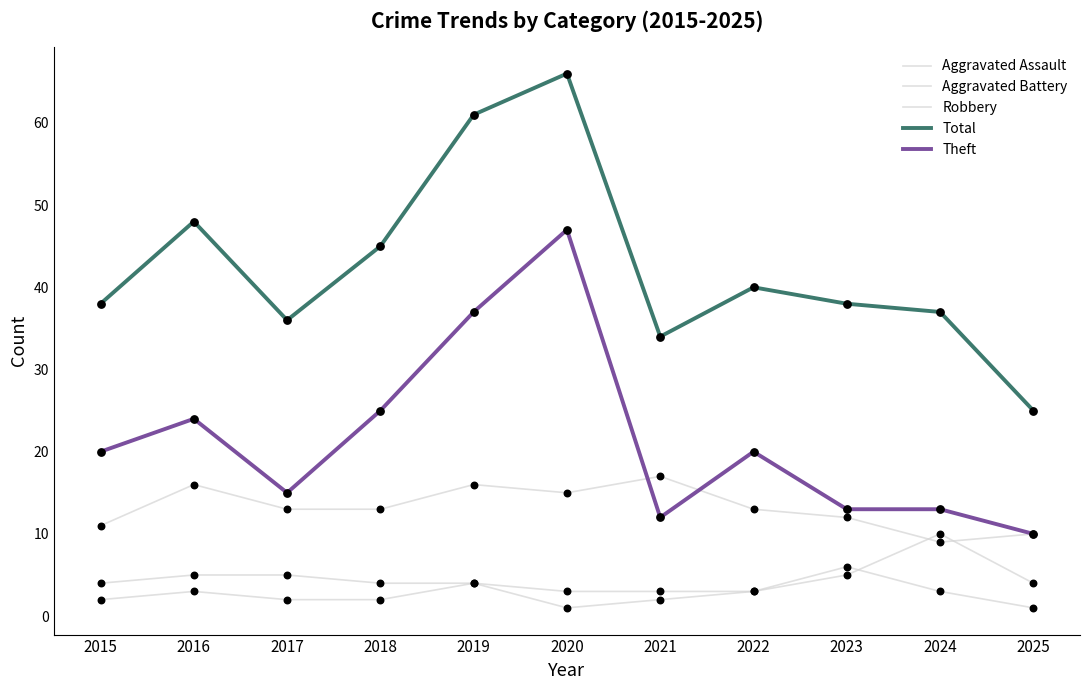

Is the value of Aggravated Battery at 2024 greater than the value of Aggravated Assault at 2020?

Yes